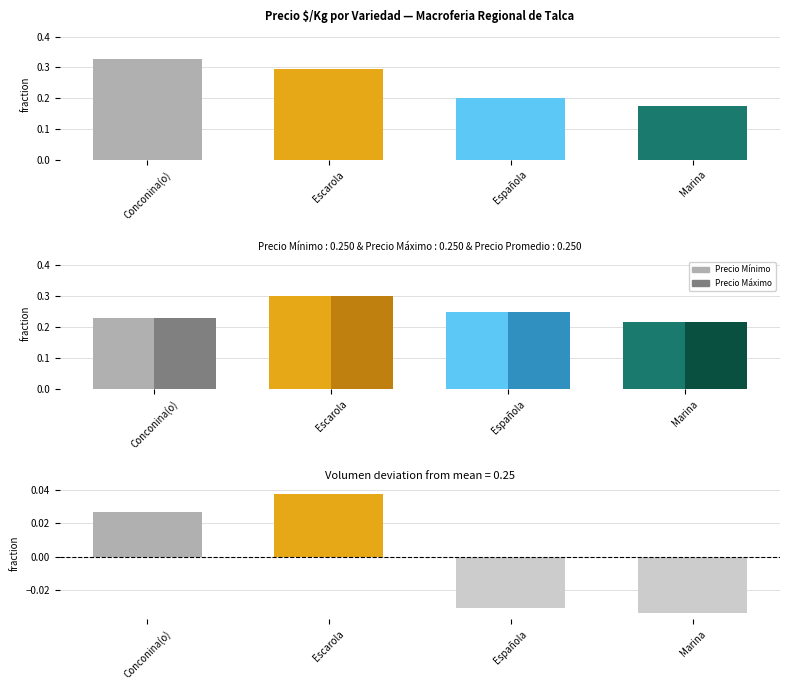

Is the value of Precio Mínimo at Conconina(o) greater than the value of Precio Máximo at Escarola?

No